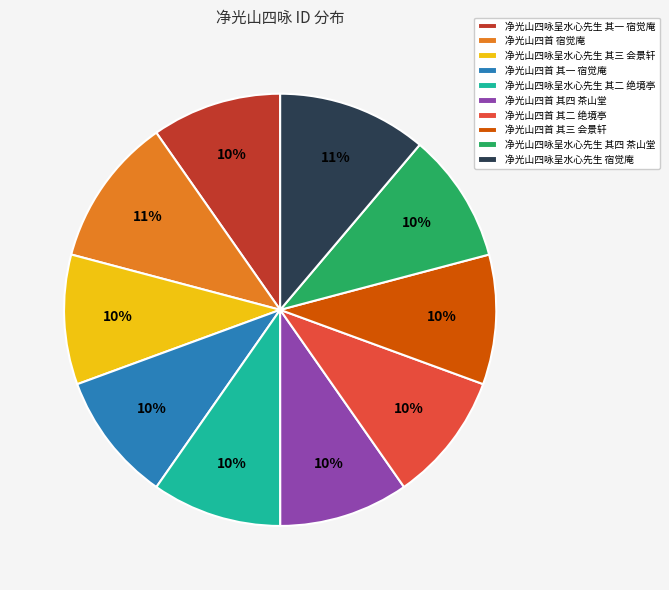

What is the ratio of the value at 净光山四首 其二 绝境亭 to the value at 净光山四咏呈水心先生 宿觉庵?

0.9